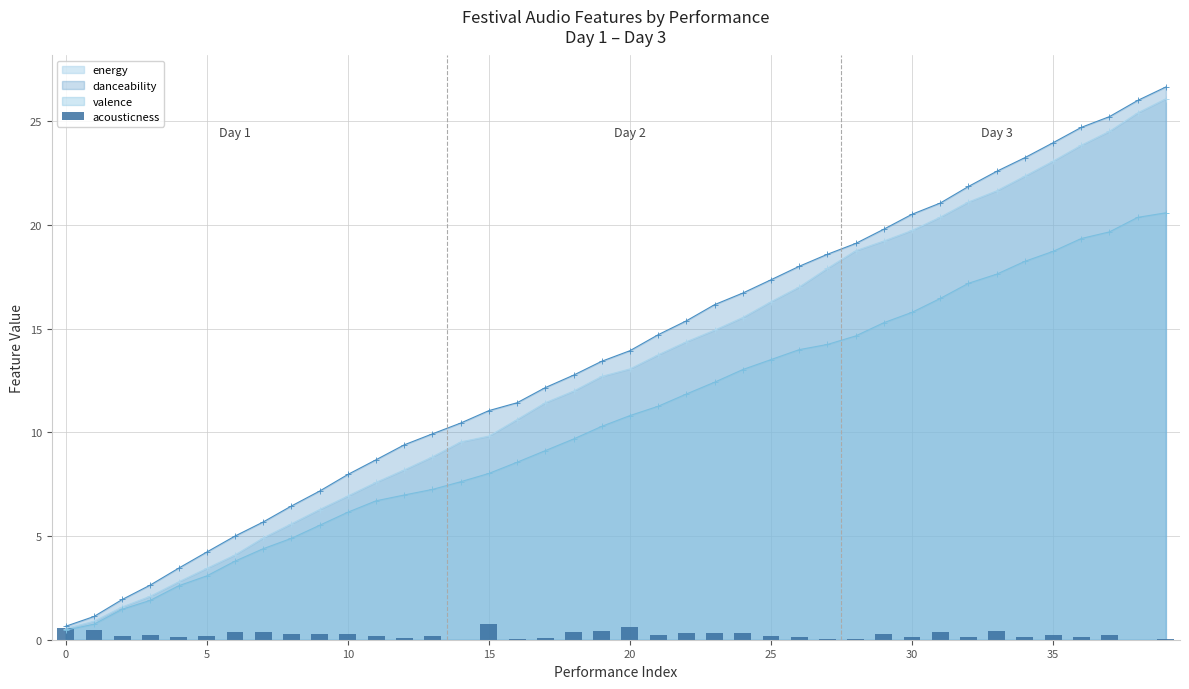

What is the maximum value for danceability?

26.7